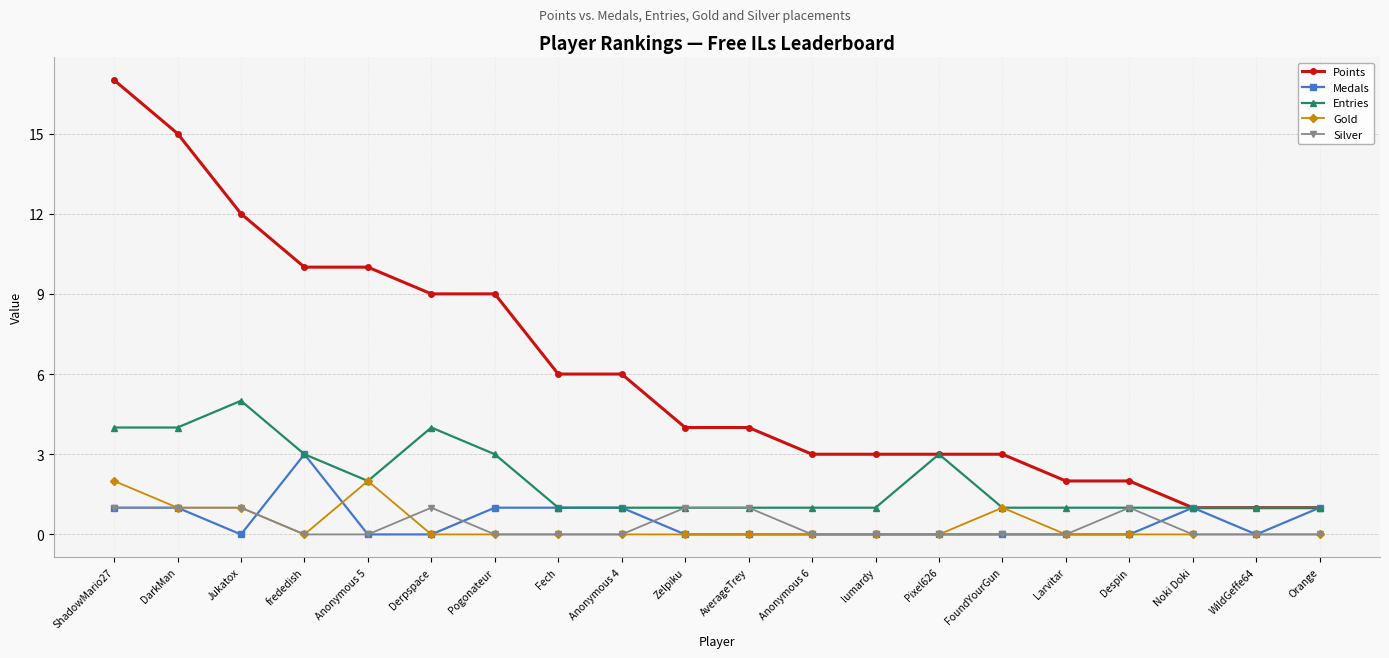

Reading right to left, list all the values displayed in this chart.

Points: Orange=1	WildGeffe64=1	Noki Doki=1	Despin=2	Larvitar=2	FoundYourGun=3	Pixel626=3	lumardy=3	Anonymous 6=3	AverageTrey=4	Zelpiku=4	Anonymous 4=6	Fech=6	Pogonateur=9	Derpspace=9	Anonymous 5=10	frededish=10	Jukatox=12	DarkMan=15	ShadowMario27=17
Medals: Orange=1	WildGeffe64=0	Noki Doki=1	Despin=0	Larvitar=0	FoundYourGun=0	Pixel626=0	lumardy=0	Anonymous 6=0	AverageTrey=0	Zelpiku=0	Anonymous 4=1	Fech=1	Pogonateur=1	Derpspace=0	Anonymous 5=0	frededish=3	Jukatox=0	DarkMan=1	ShadowMario27=1
Entries: Orange=1	WildGeffe64=1	Noki Doki=1	Despin=1	Larvitar=1	FoundYourGun=1	Pixel626=3	lumardy=1	Anonymous 6=1	AverageTrey=1	Zelpiku=1	Anonymous 4=1	Fech=1	Pogonateur=3	Derpspace=4	Anonymous 5=2	frededish=3	Jukatox=5	DarkMan=4	ShadowMario27=4
Gold: Orange=0	WildGeffe64=0	Noki Doki=0	Despin=0	Larvitar=0	FoundYourGun=1	Pixel626=0	lumardy=0	Anonymous 6=0	AverageTrey=0	Zelpiku=0	Anonymous 4=0	Fech=0	Pogonateur=0	Derpspace=0	Anonymous 5=2	frededish=0	Jukatox=1	DarkMan=1	ShadowMario27=2
Silver: Orange=0	WildGeffe64=0	Noki Doki=0	Despin=1	Larvitar=0	FoundYourGun=0	Pixel626=0	lumardy=0	Anonymous 6=0	AverageTrey=1	Zelpiku=1	Anonymous 4=0	Fech=0	Pogonateur=0	Derpspace=1	Anonymous 5=0	frededish=0	Jukatox=1	DarkMan=1	ShadowMario27=1